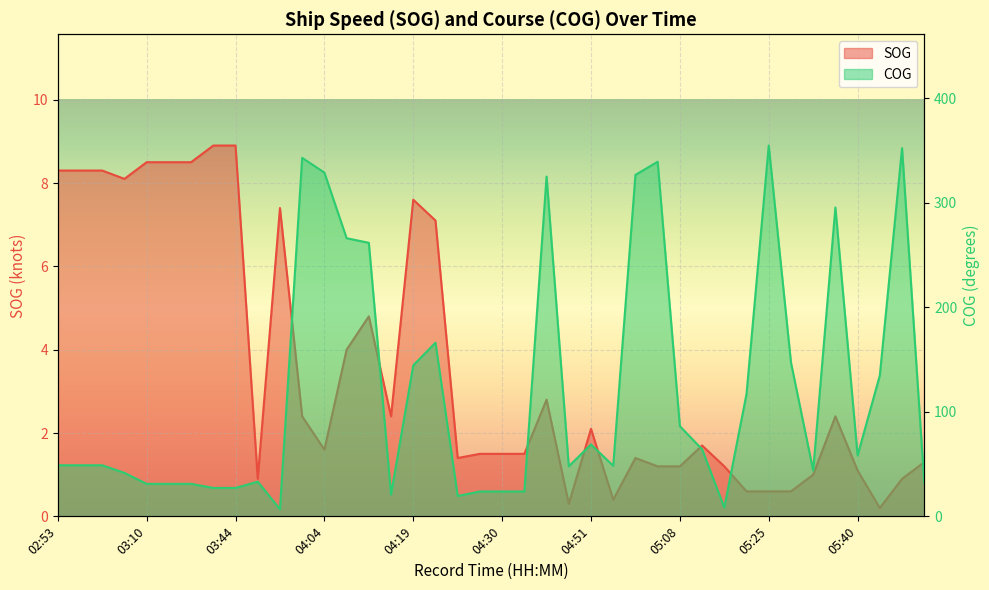

What is the maximum value for SOG?

8.9